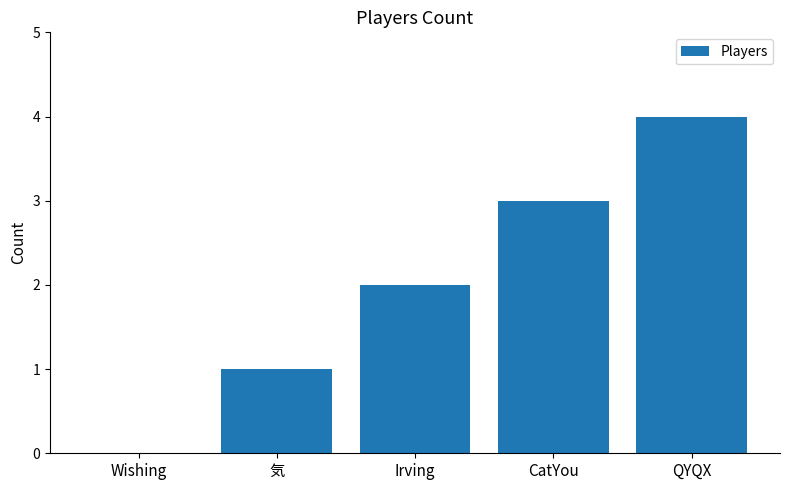

Reading left to right, transcribe all the data shown in this chart.

0	1	2	3	4